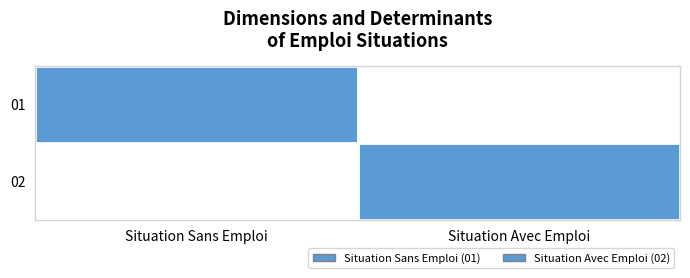

At how many categories does at least one series exceed 0?

2